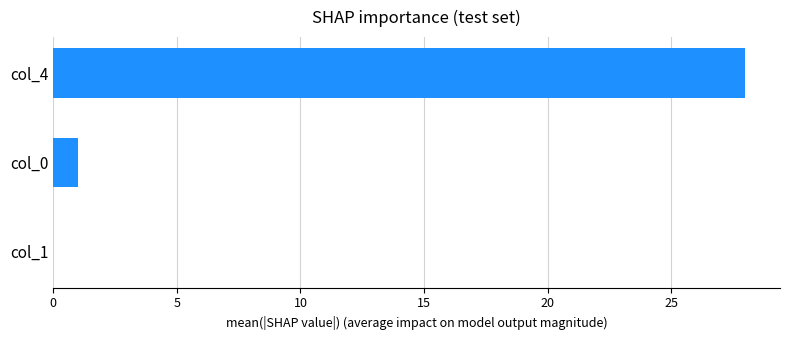

What is the change in value from col_4 to col_0?

-27